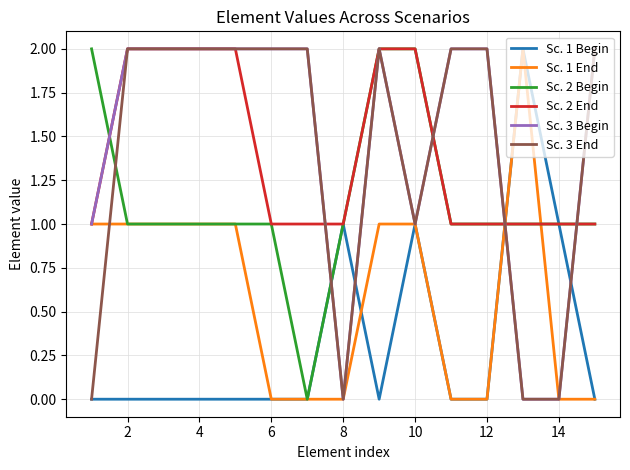

True or false: Sc. 3 End has a value of 3 at 2.

False